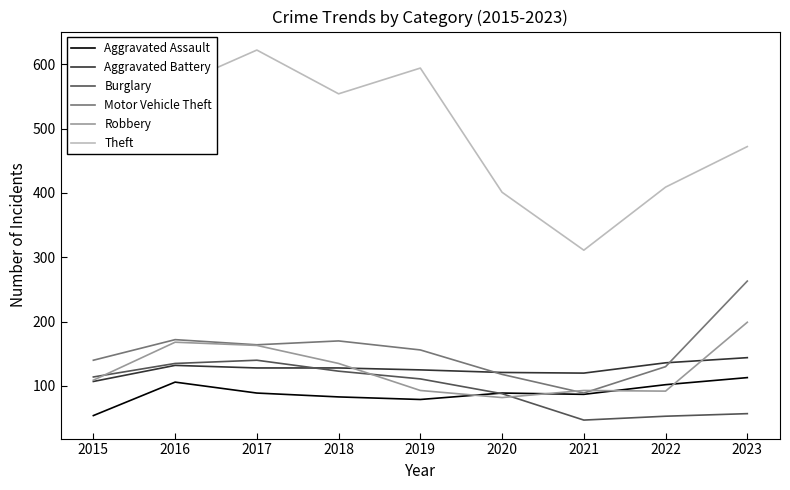

What is the total value across all series at 2023?

1248